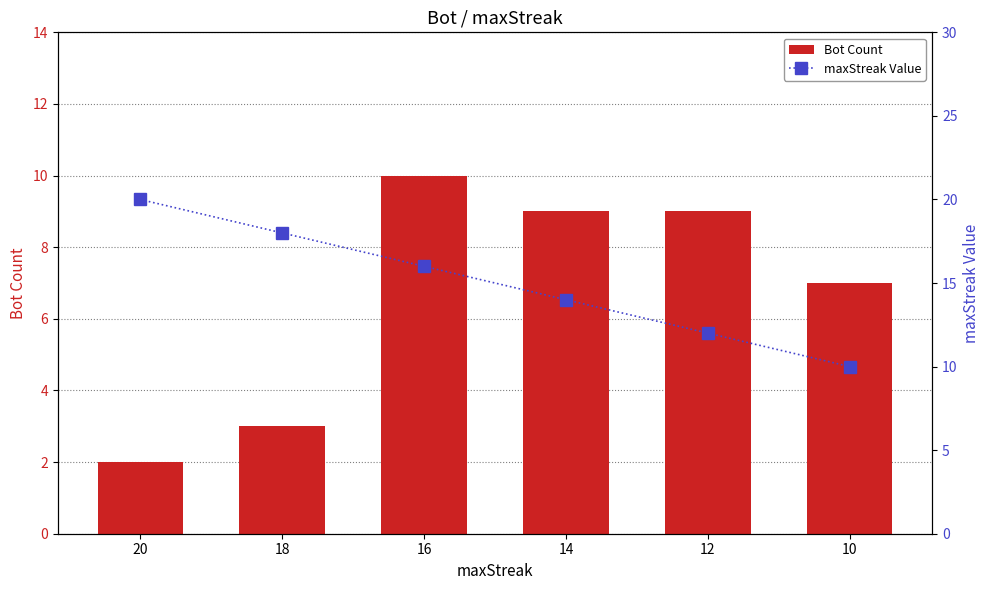

What is the spread (max minus min) of values at 16?

6